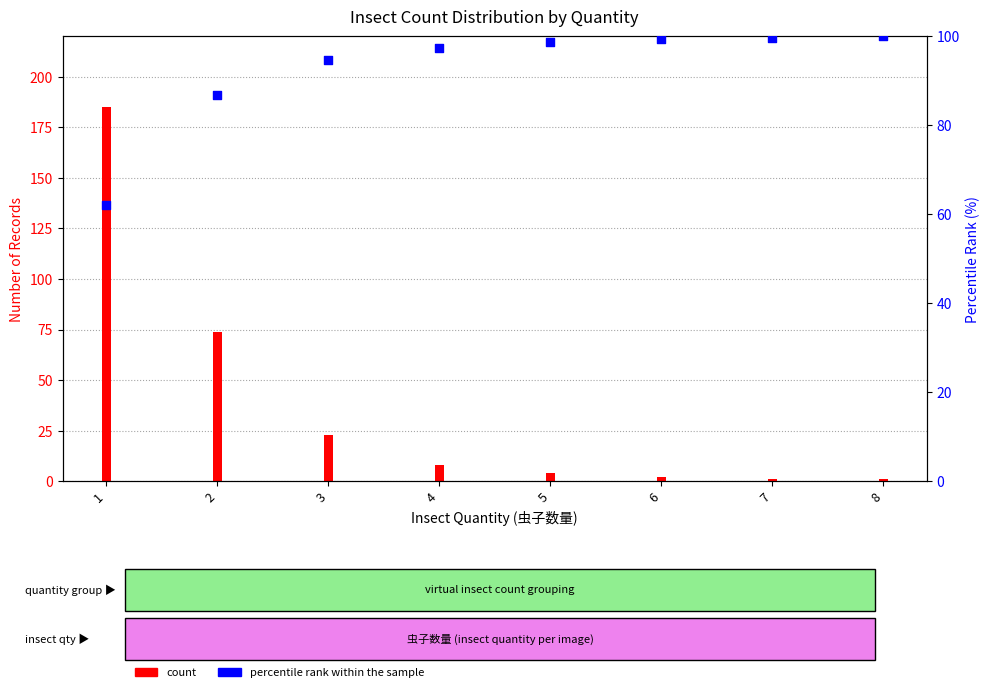

What is the ratio of the value at 6 to the value at 4?

1.0